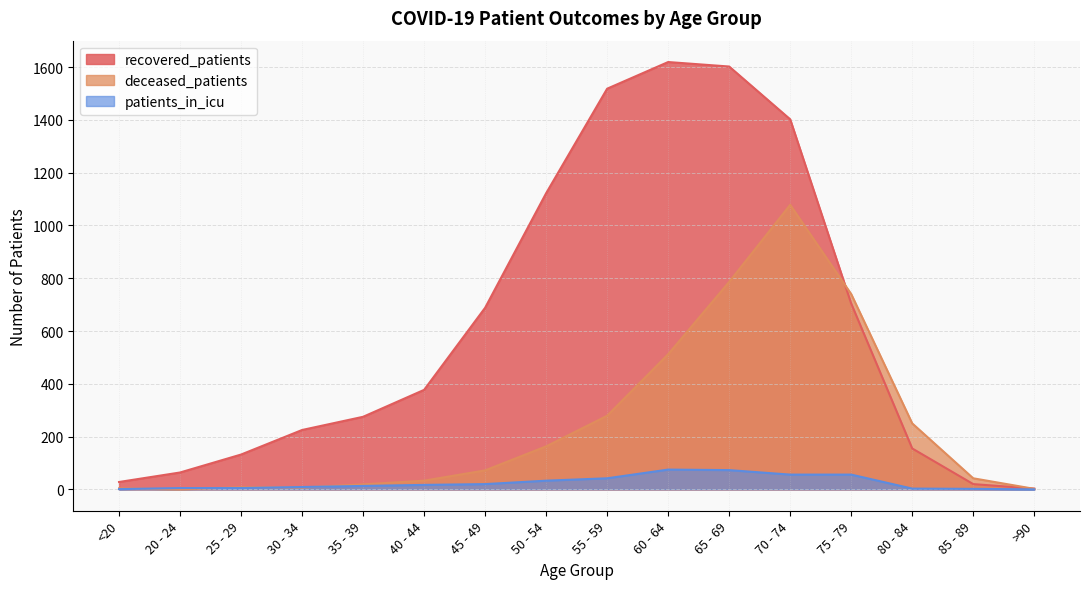

In deceased_patients, how many points are higher than both neighbors (excluding endpoints)?

2